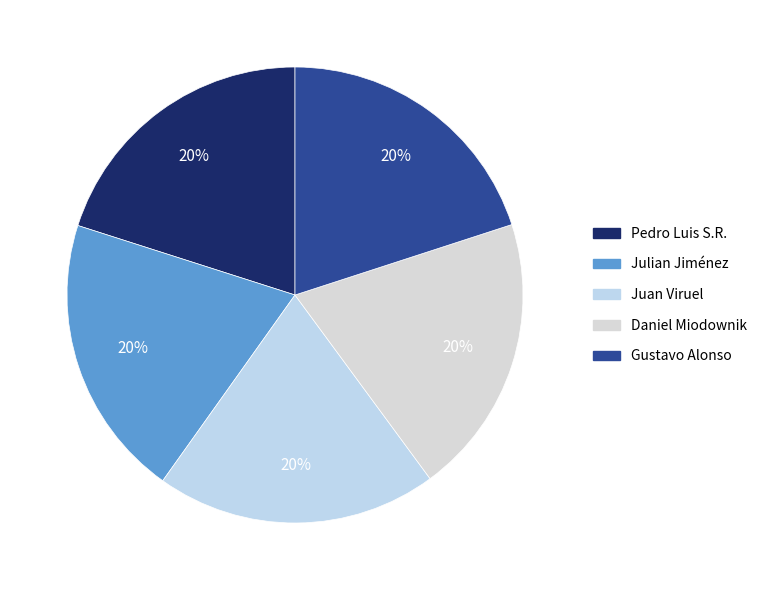

Between Julian Jiménez and Juan Viruel, which is larger?

Julian Jiménez